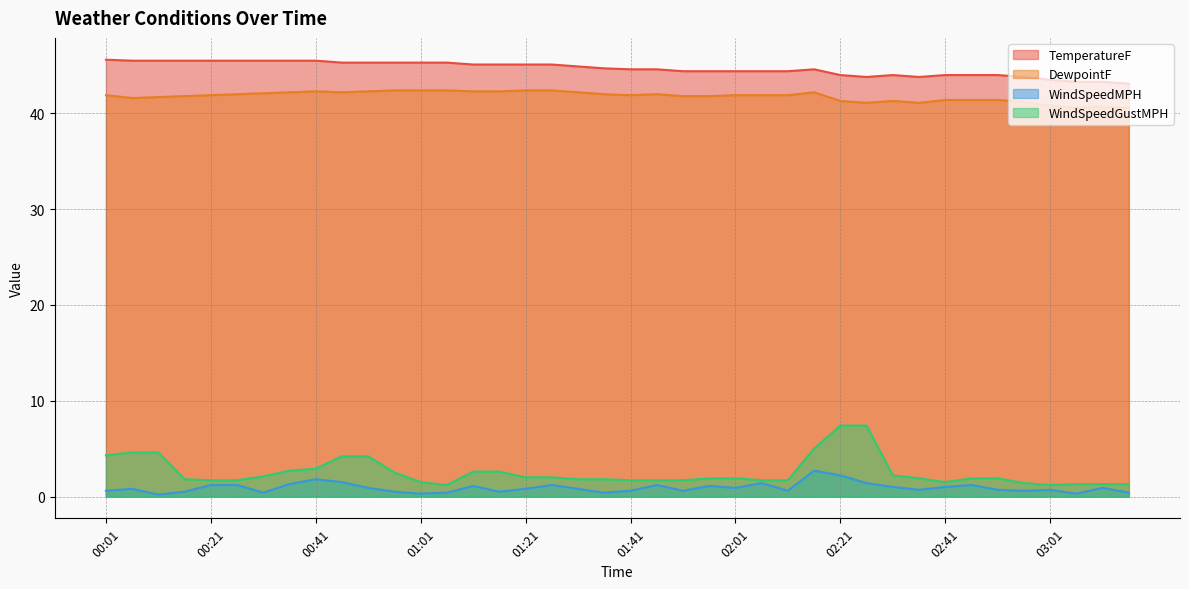

What is the maximum value for WindSpeedGustMPH?

7.4